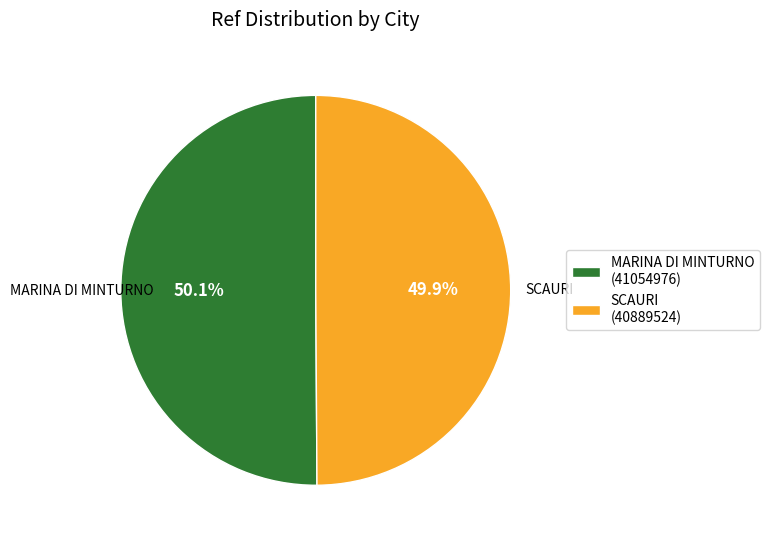

How many slices are in this pie chart?

2